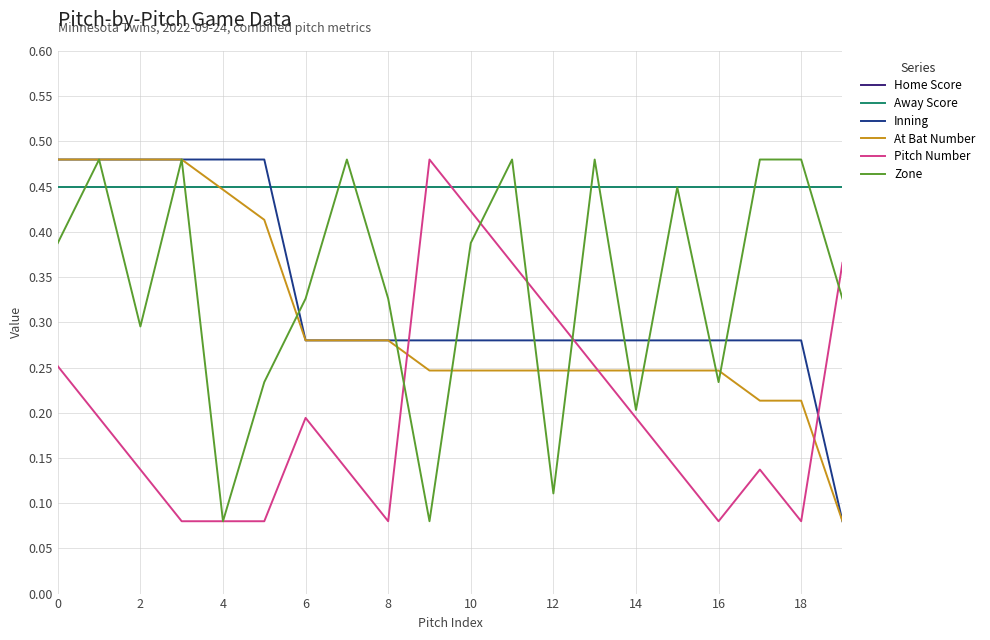

Does the chart display data point markers on the line(s)?

No